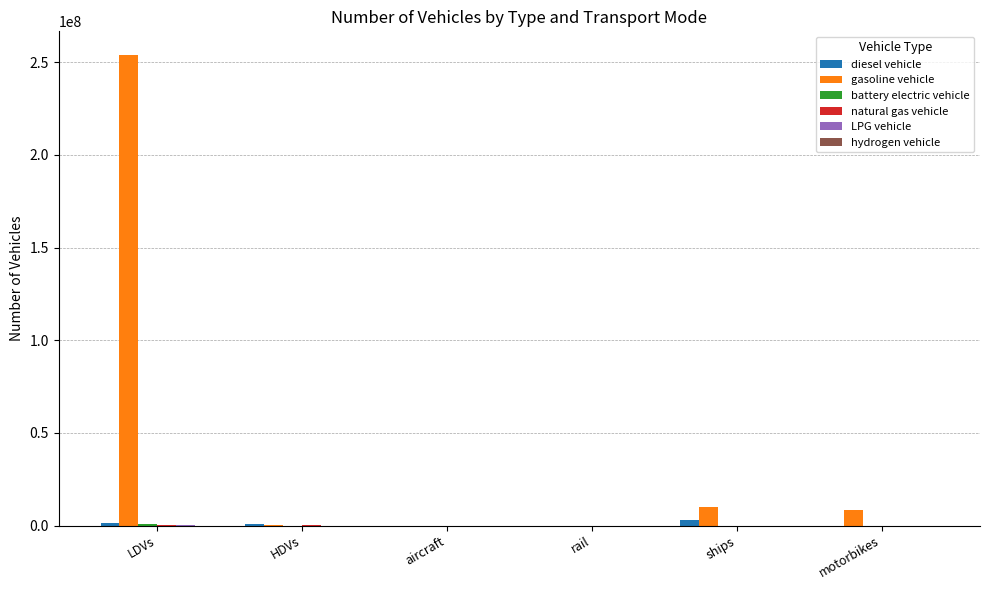

Which series changed the most between LDVs and motorbikes?

gasoline vehicle